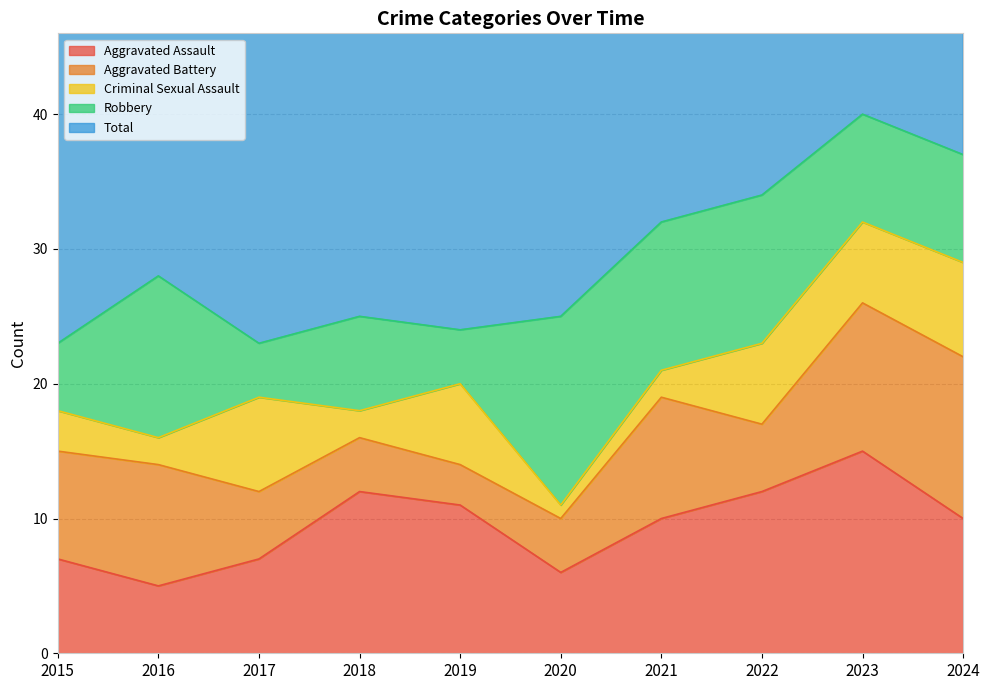

Count the Criminal Sexual Assault values in the range 2 to 6.

7